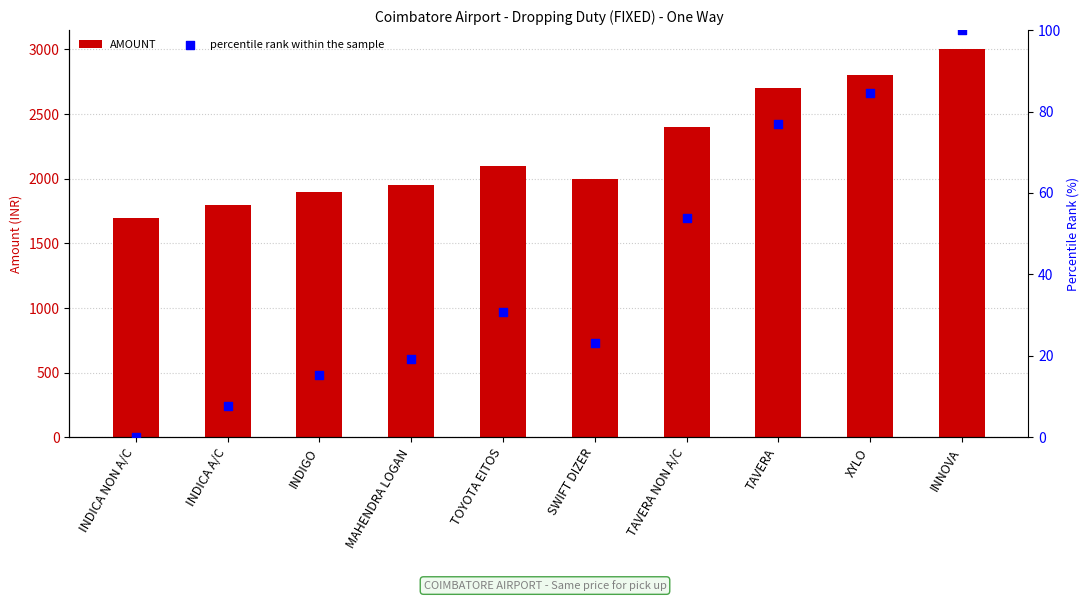

Which series contains the lowest Y value?

percentile rank within the sample